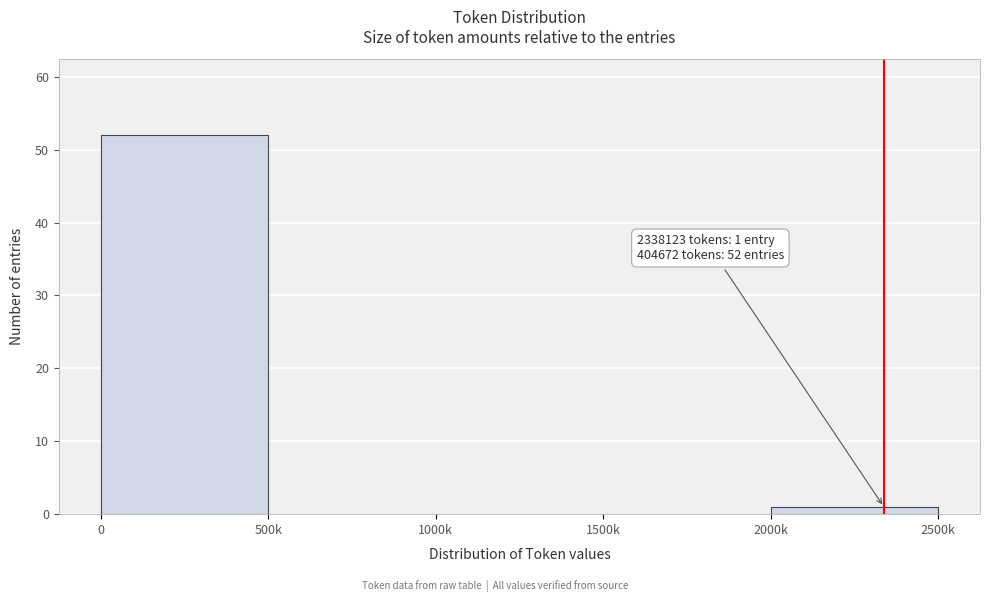

Reading left to right, what are all the values shown in this chart?

0=52	500k=0	1000k=0	1500k=0	2000k=1